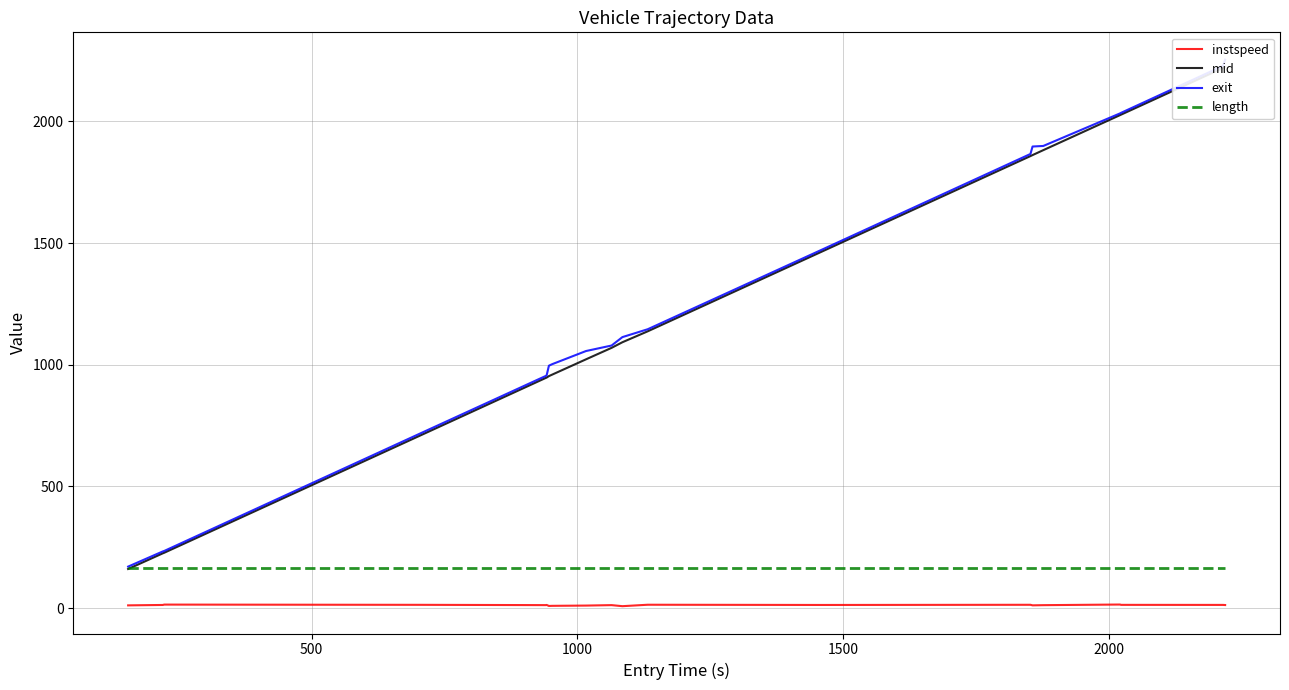

What is the highest value of the length series?

164.6